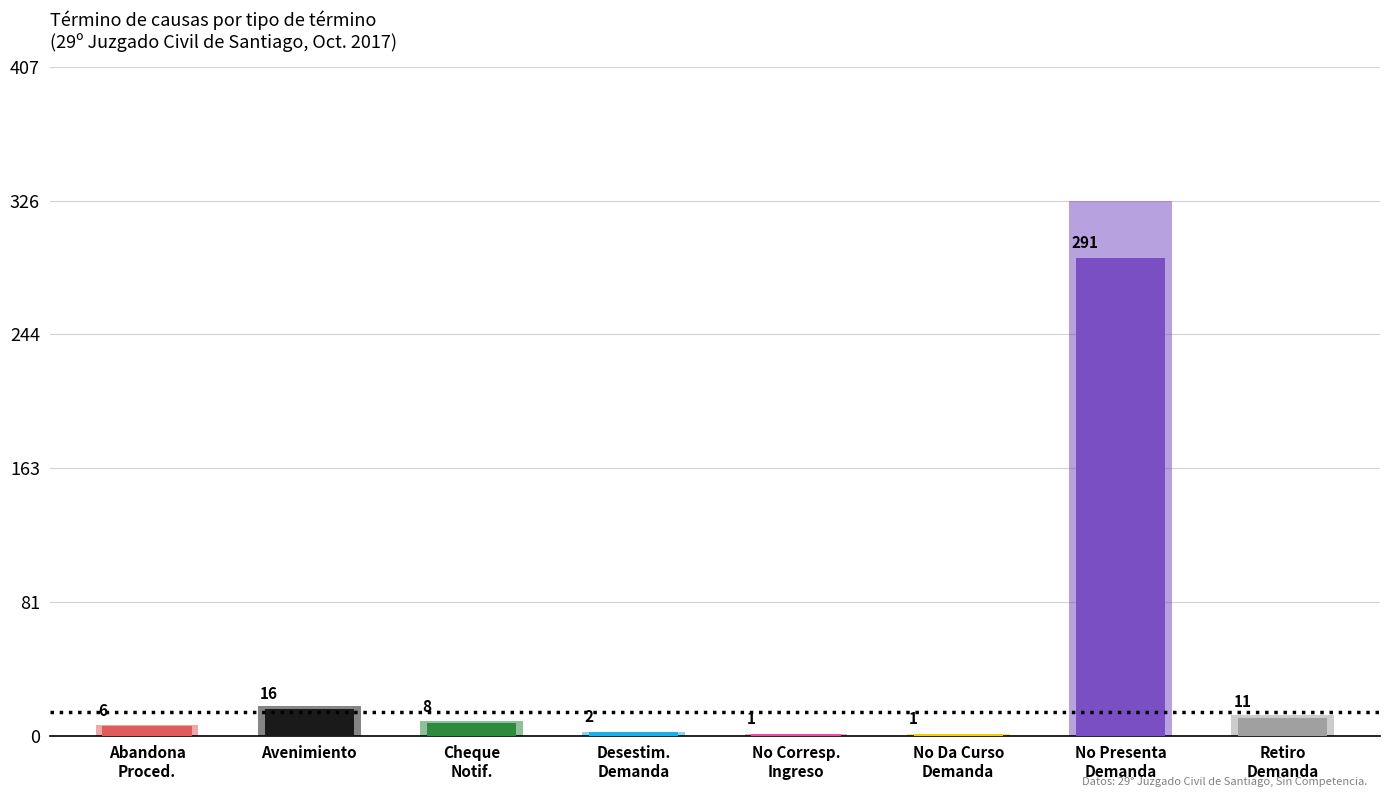

What is the label of the 3rd bar from the left?

Cheque Notificacion Y No Pagado